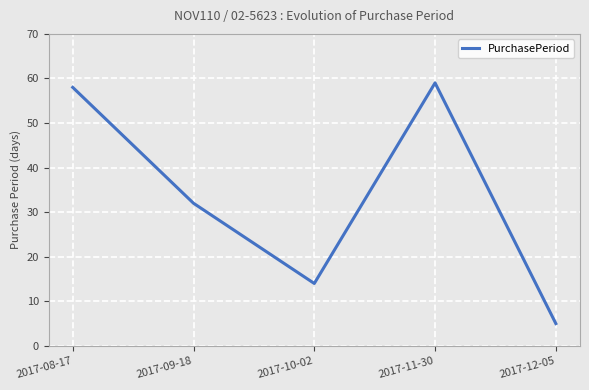

Rank the categories by value from highest to lowest.

2017-11-30, 2017-08-17, 2017-09-18, 2017-10-02, 2017-12-05